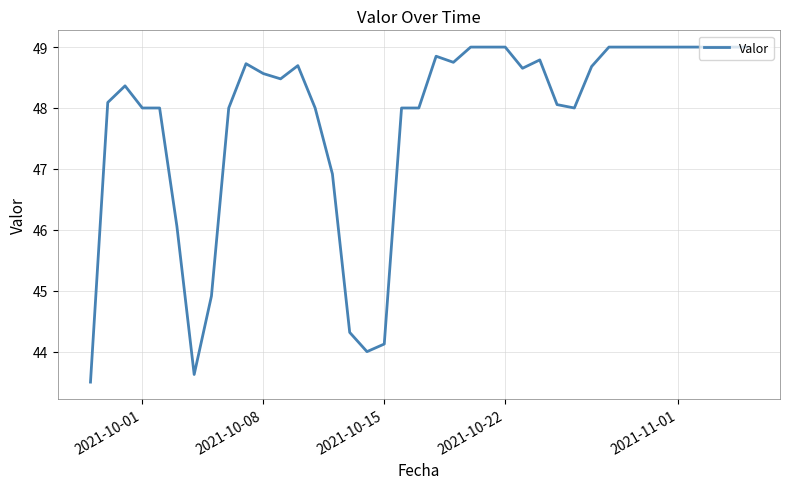

What is the greatest value displayed?

49.0